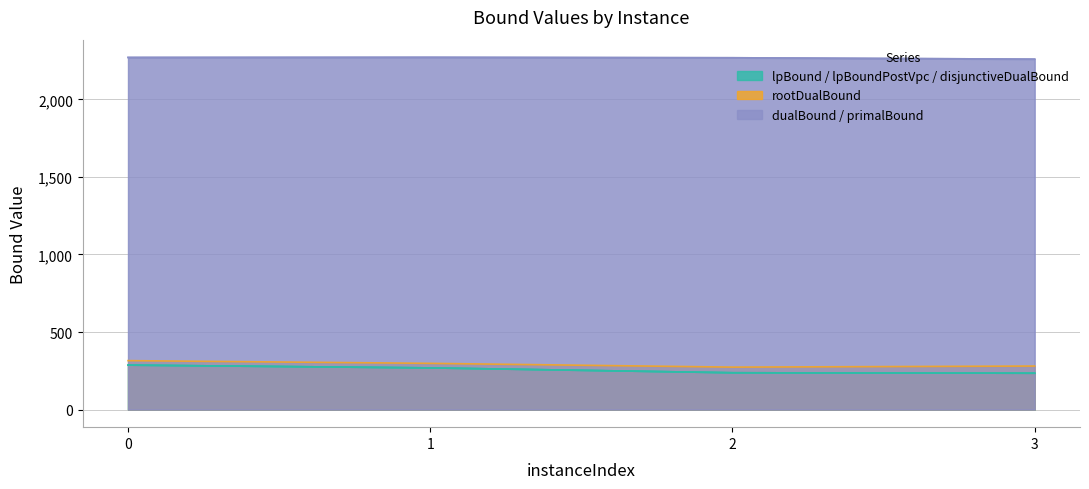

True or false: rootDualBound and disjunctiveDualBound intersect in this chart.

False